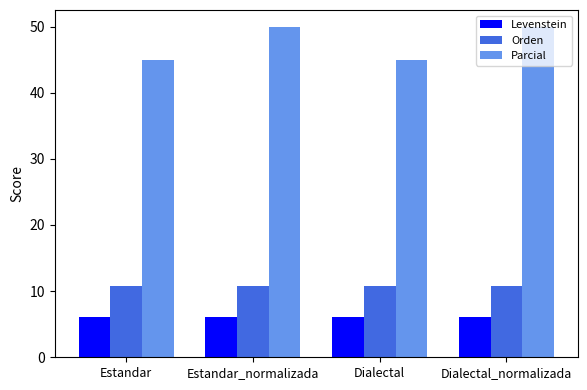

How many bars are there in each group?

3